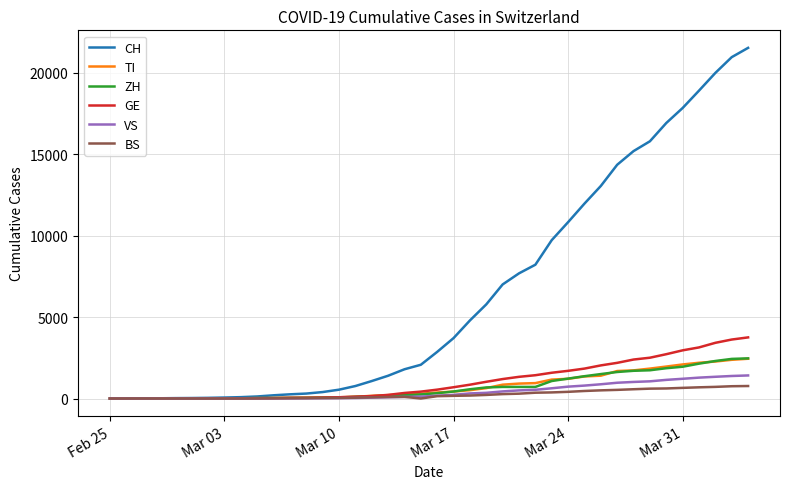

Which series has the largest range (max minus min)?

CH